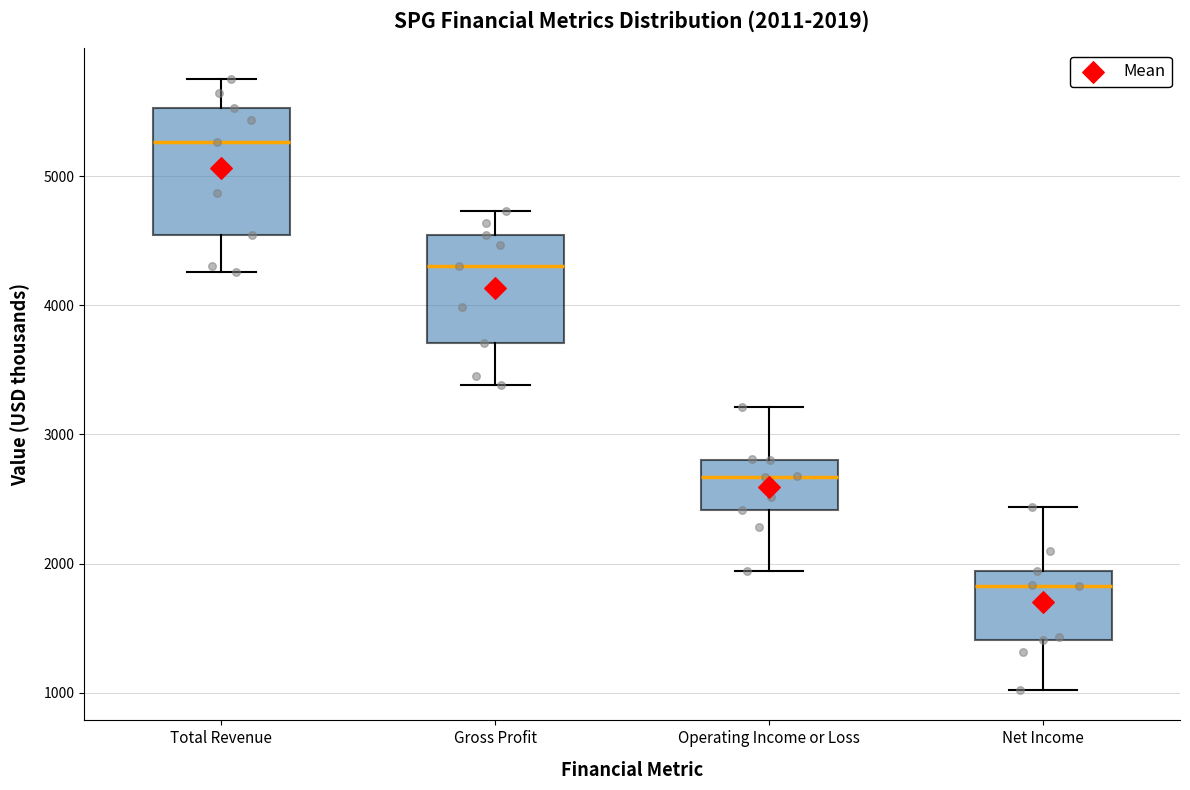

Comparing the boxes themselves (not the whiskers), which one is the tallest?

Total Revenue